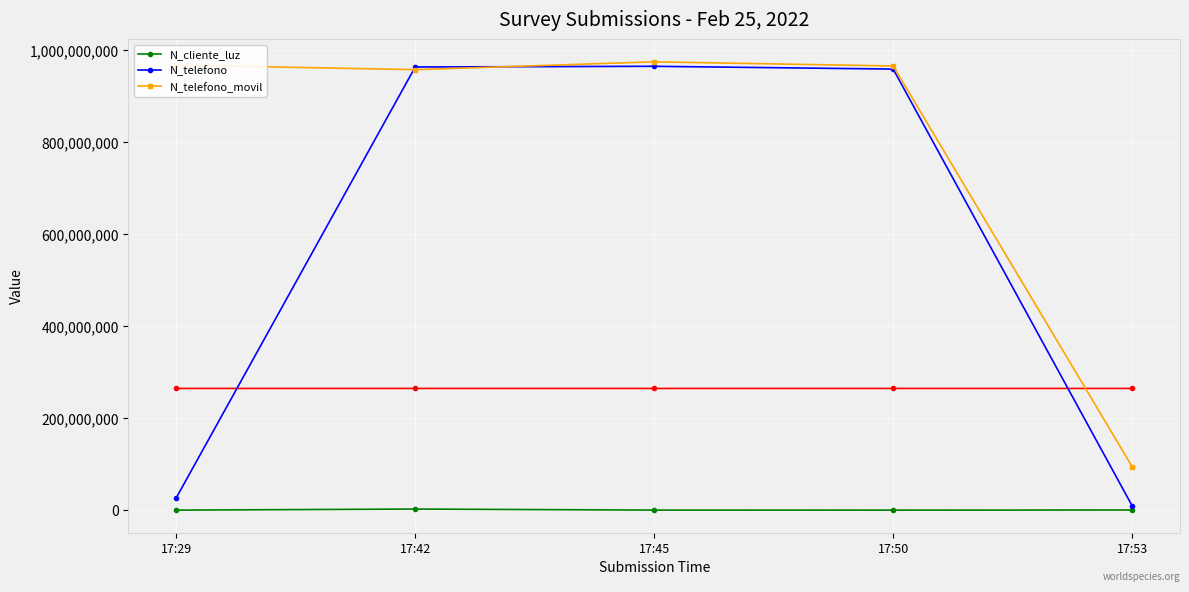

Reading right to left, transcribe all the data shown in this chart.

N_cliente_luz: 17:53=521566	17:50=258663	17:45=324732	17:42=2586314	17:29=268734
N_telefono: 17:53=9456798	17:50=958714336	17:45=964782014	17:42=963258714	17:29=26782635
N_telefono_movil: 17:53=94564654	17:50=965423133	17:45=974523233	17:42=957412235	17:29=967500475